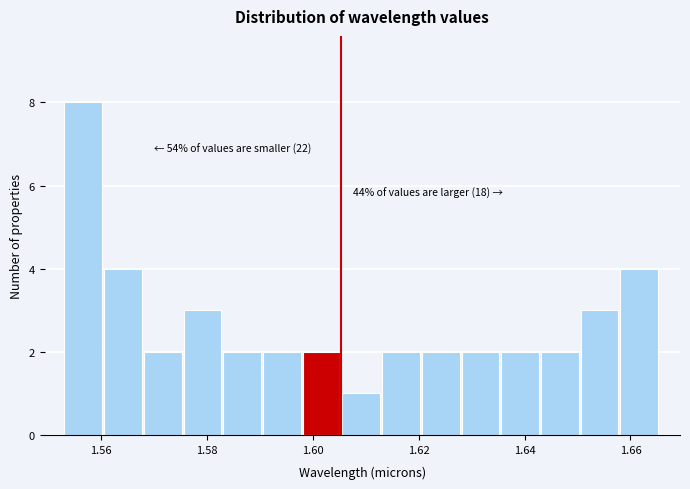

Read against the x-axis, roughly where is the centre of the tallest bar?

1.556